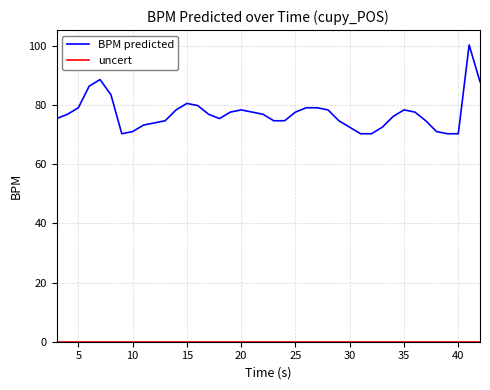

What is the difference between the maximum and minimum values in the BPM predicted series?

30.0